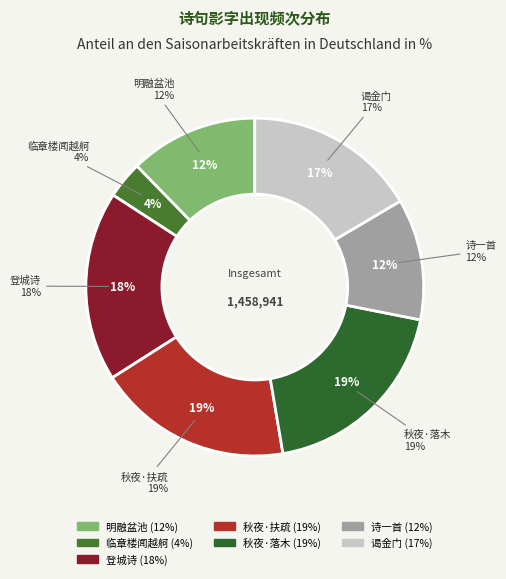

To the nearest percent, what is the average slice percentage?

14%